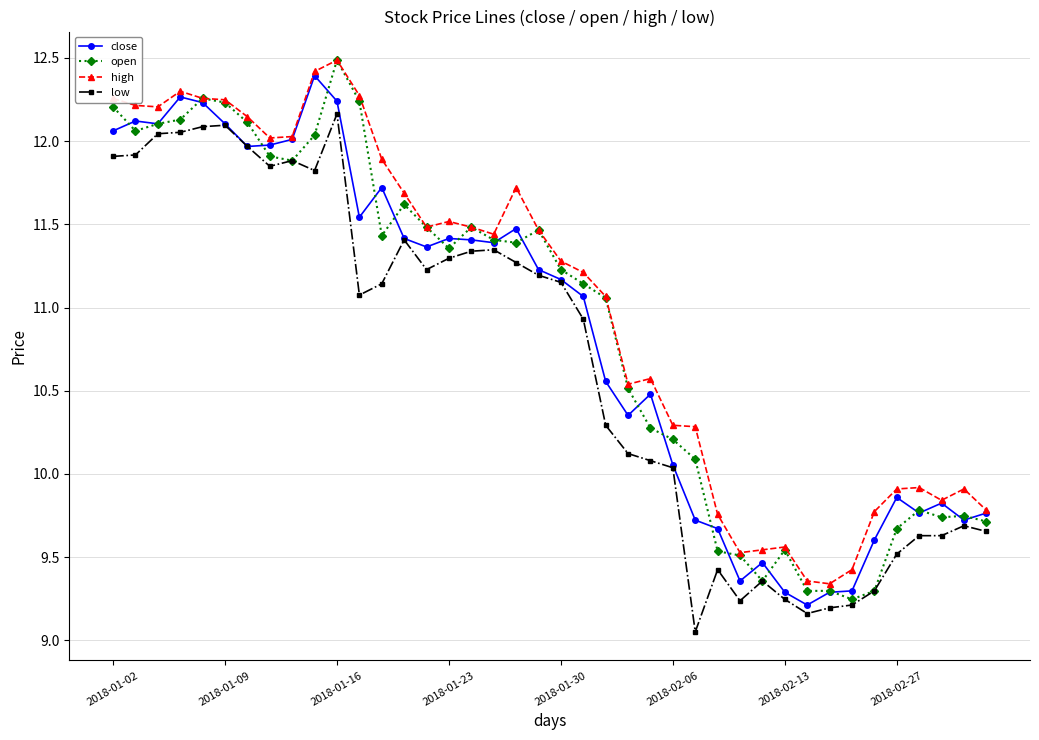

At how many categories does at least one series exceed 9?

40